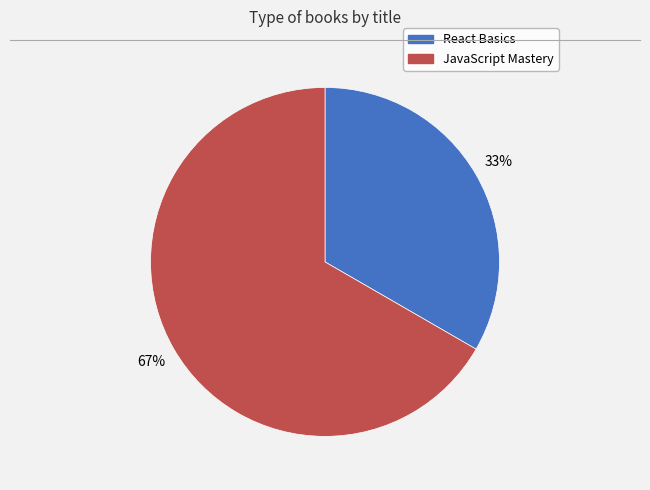

How many segments does this pie chart have?

2